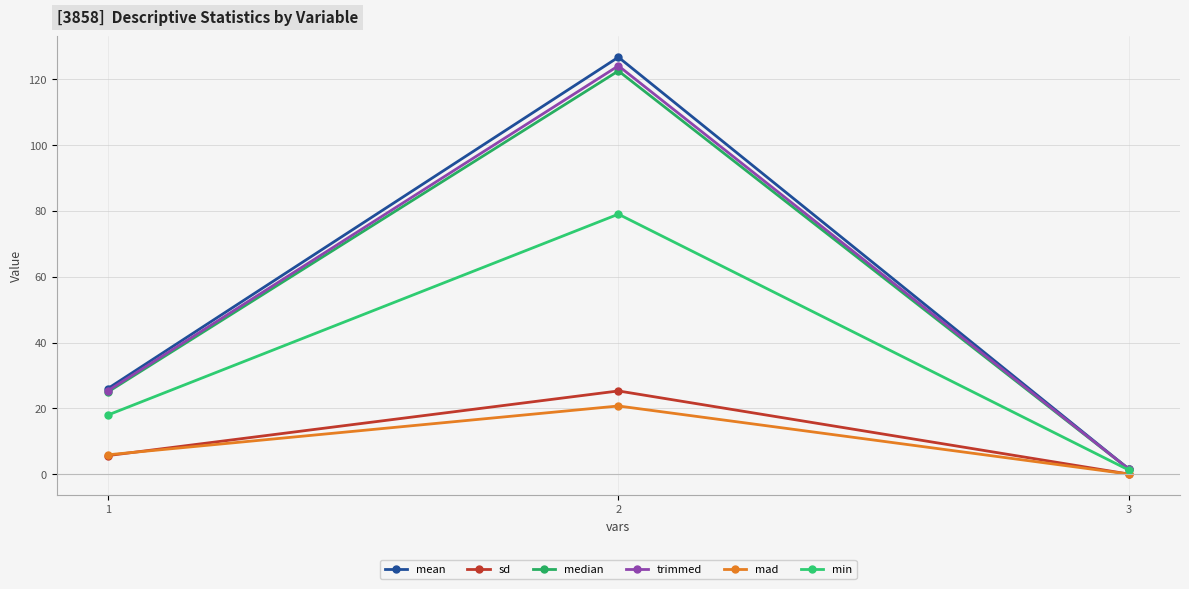

Is it true that median equals 2.2 at 3?

False